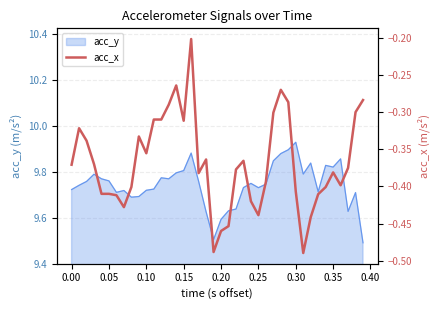

What is the average value?

-0.4